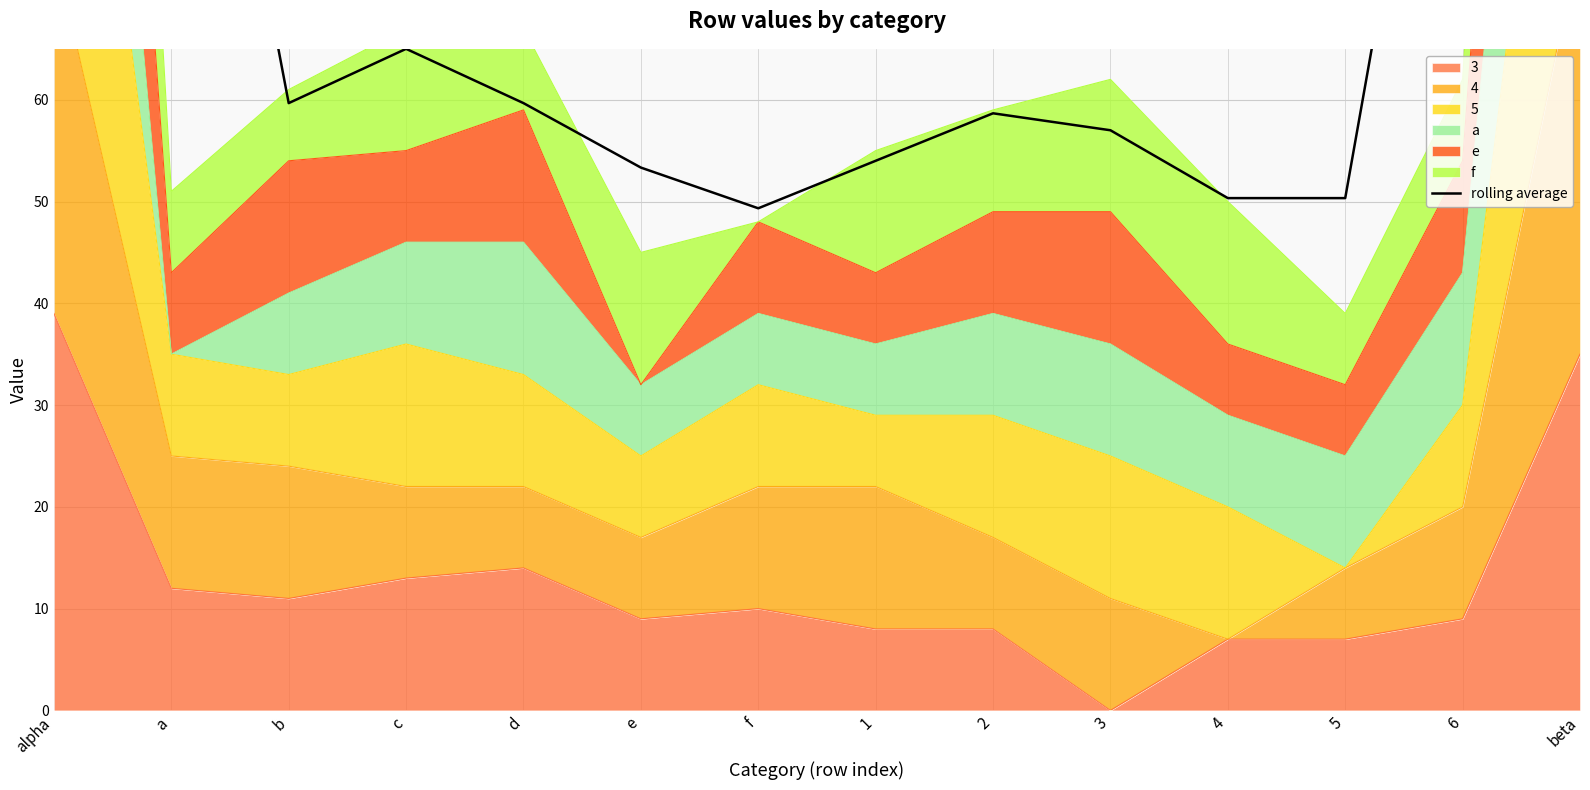

What is the greatest value displayed?

120.3